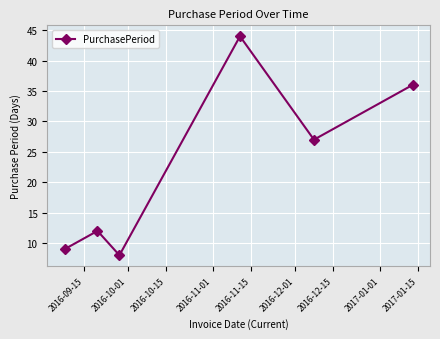

What is the value of the 3rd point from the left?

8